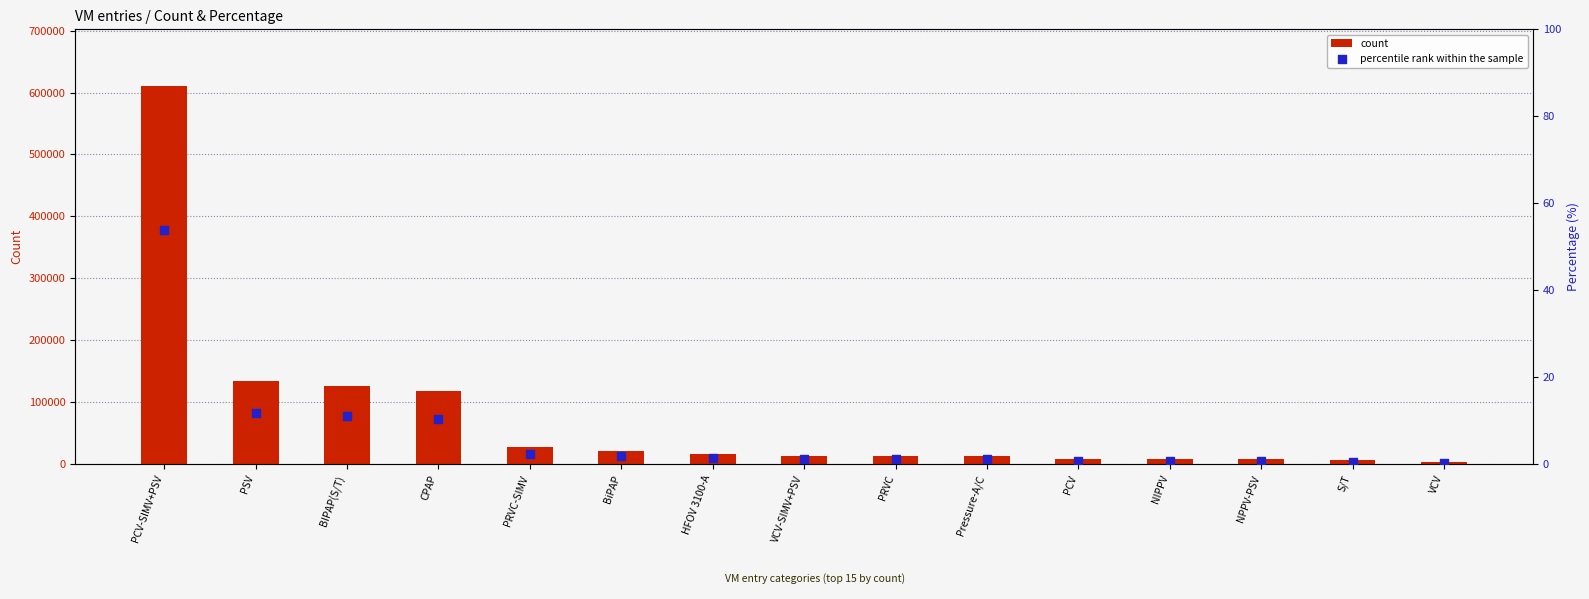

Is the value of count at PCV-SIMV+PSV greater than the value of percentile rank within the sample at VCV?

Yes